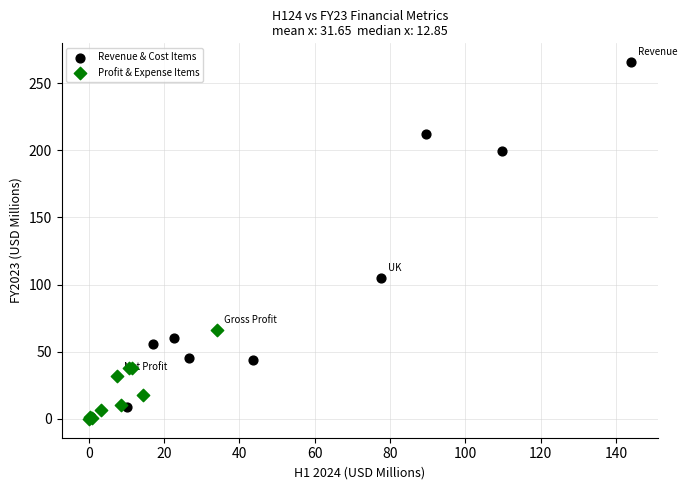

Which series has the largest Y range (max minus min)?

Revenue & Cost Items